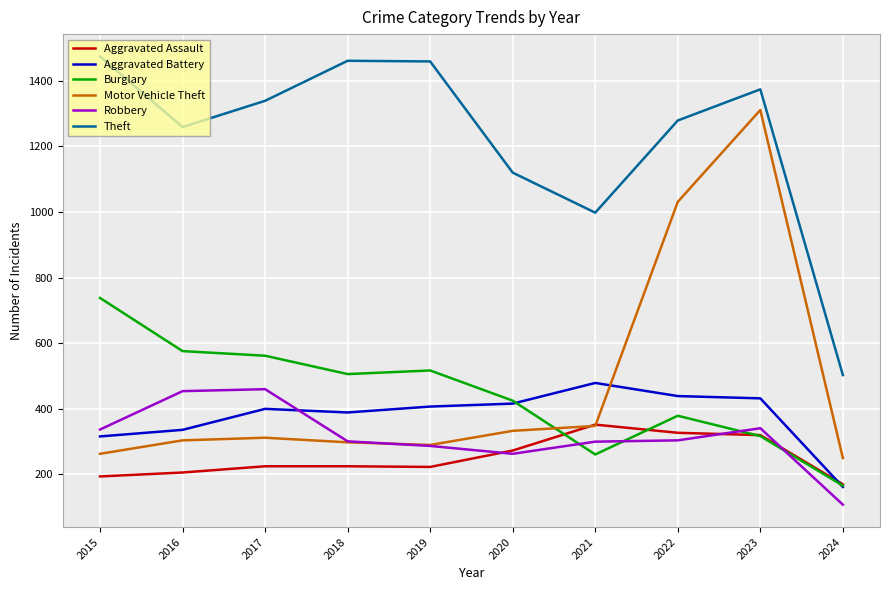

In Motor Vehicle Theft, how many points are lower than both neighbors (excluding endpoints)?

1